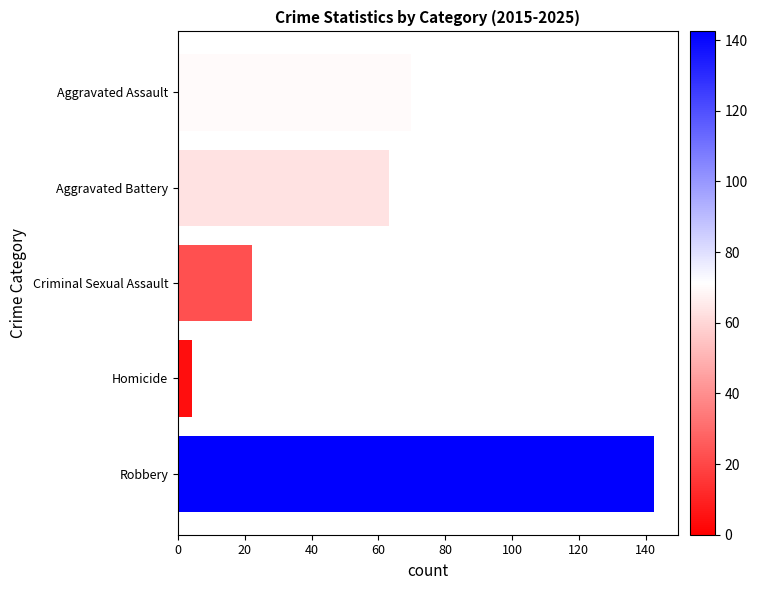

Which label corresponds to the smallest value in the chart?

Homicide